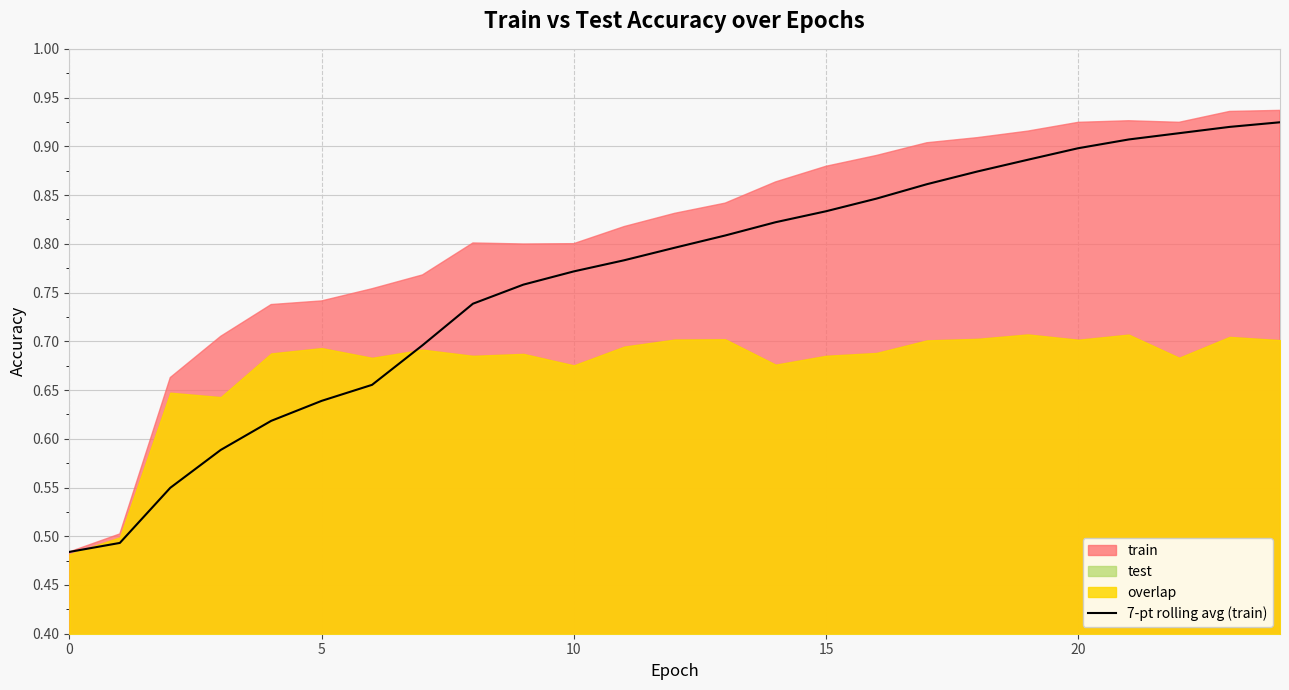

How many lines are shown in the chart?

1